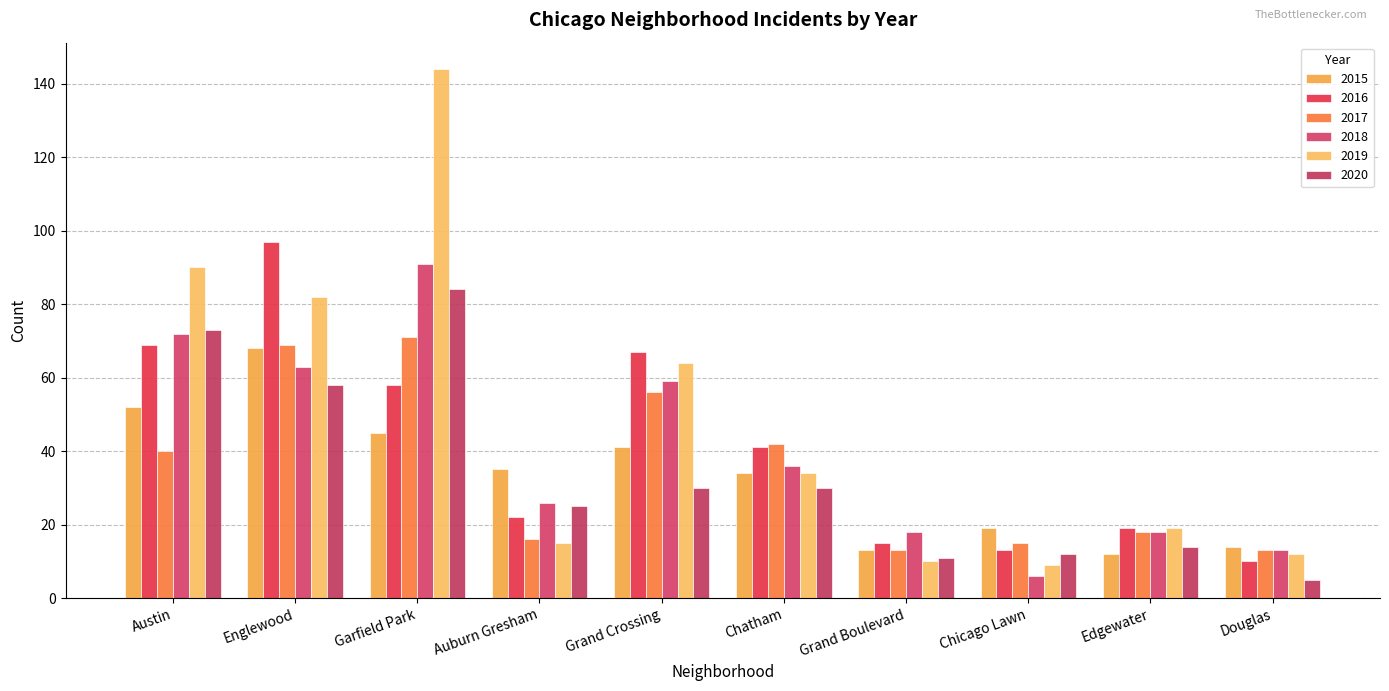

What is the sum of the 2015 values at Edgewater and Garfield Park?

57